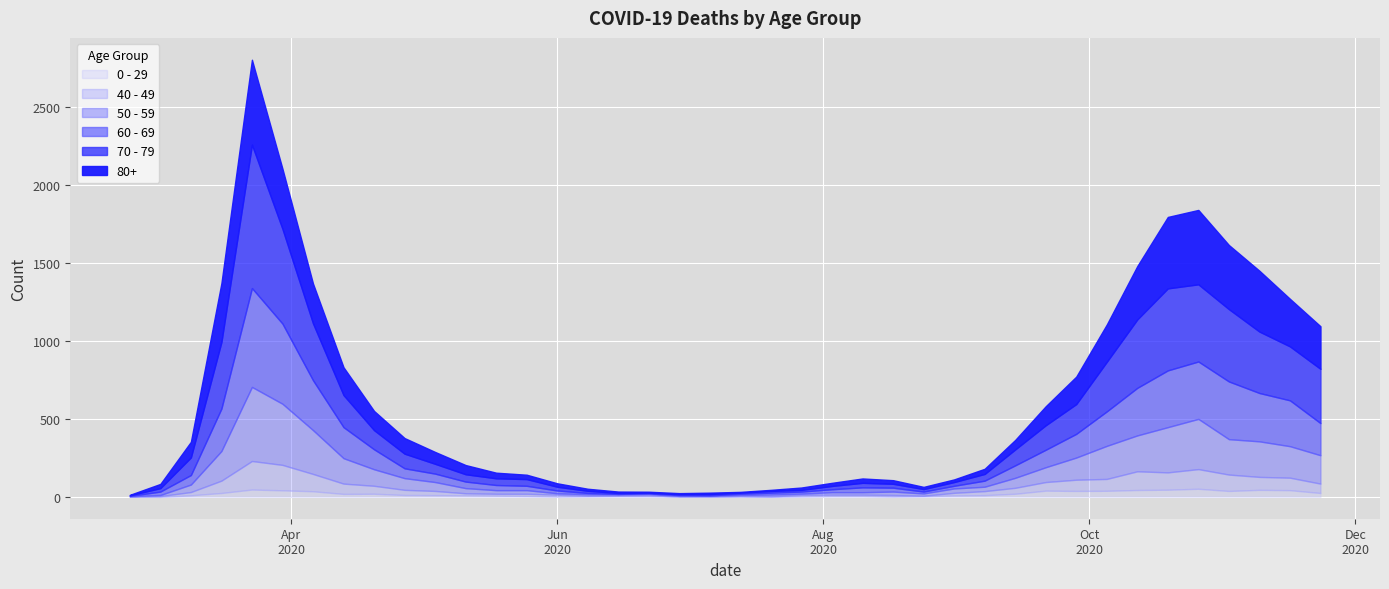

What is the label of the 31st point from the right?

2020-04-27